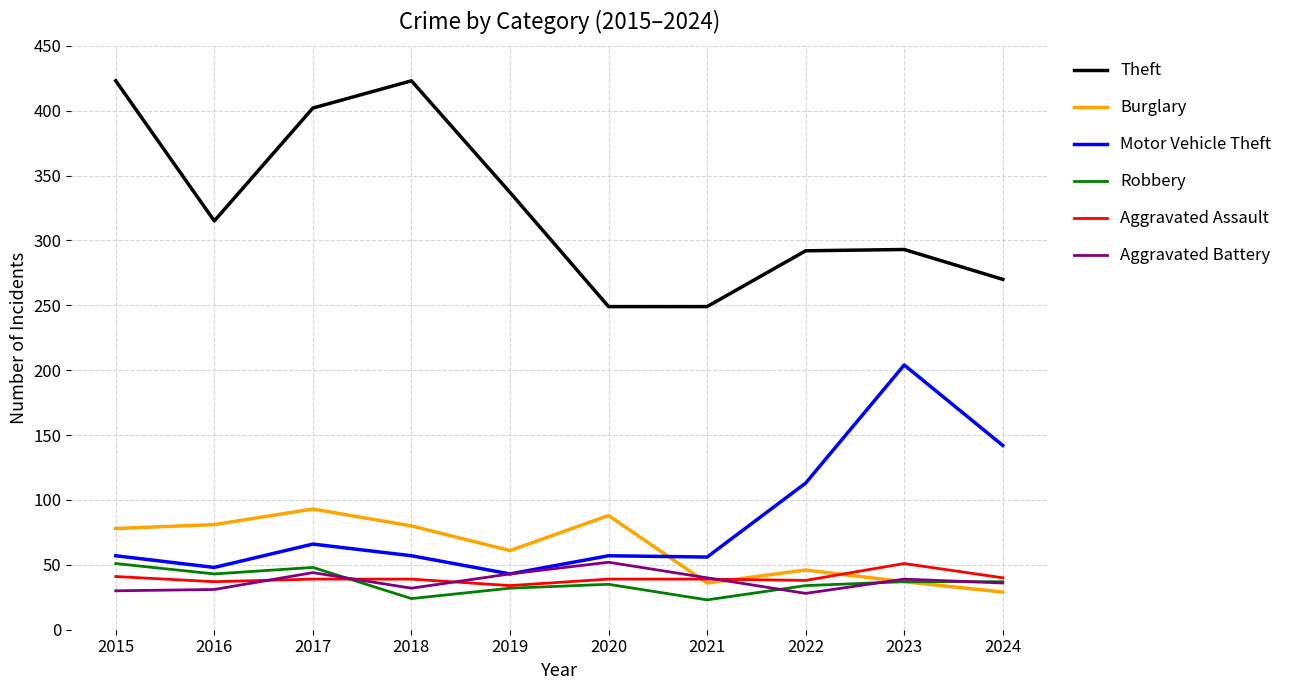

The value of Aggravated Assault at 2022 is 38. True or false?

True